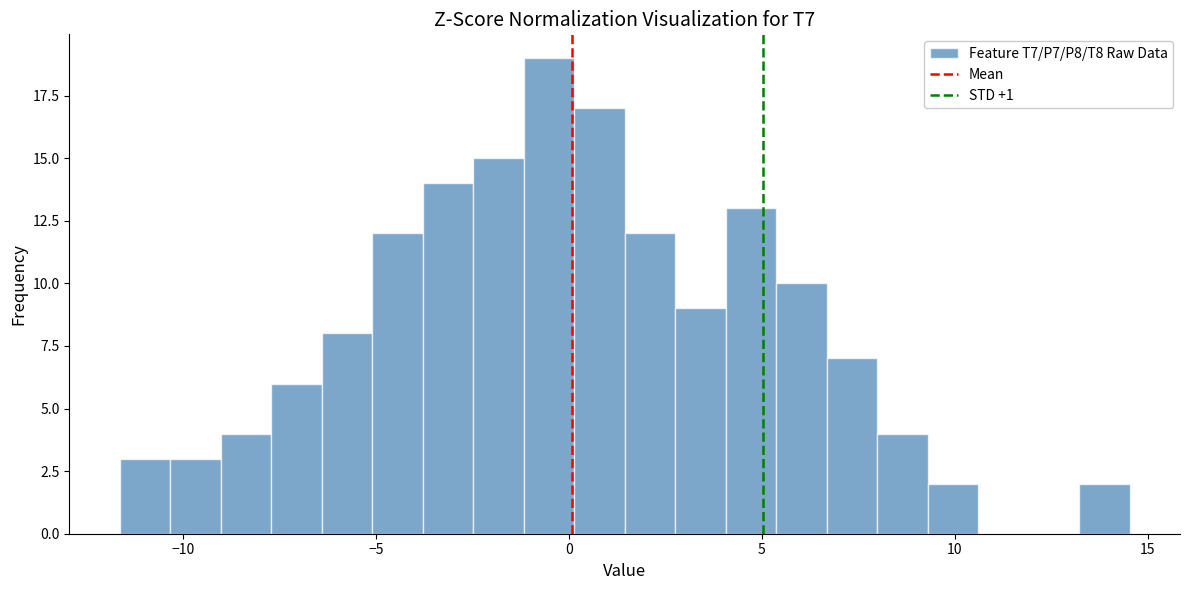

Around what value on the x-axis is the tallest bar? Give the approximate position of its centre, as read against the axis.

-0.5